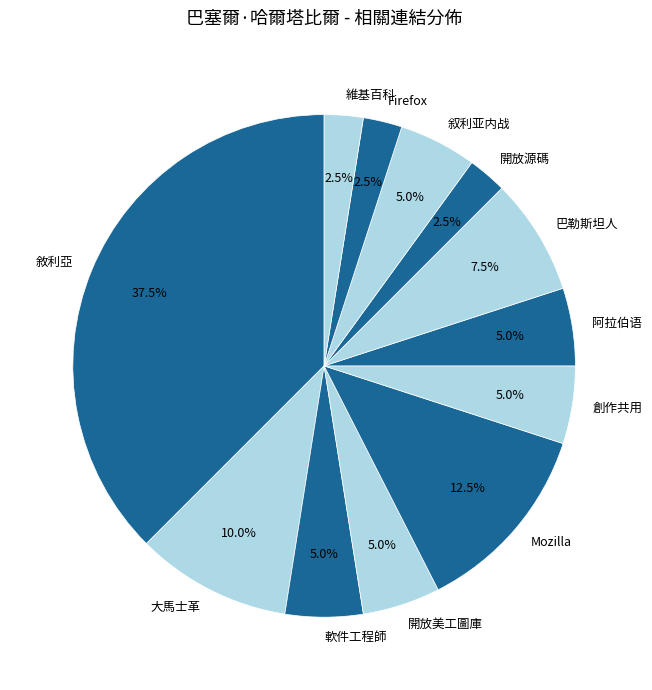

Is the sum of 維基百科 and Firefox greater than half?

No